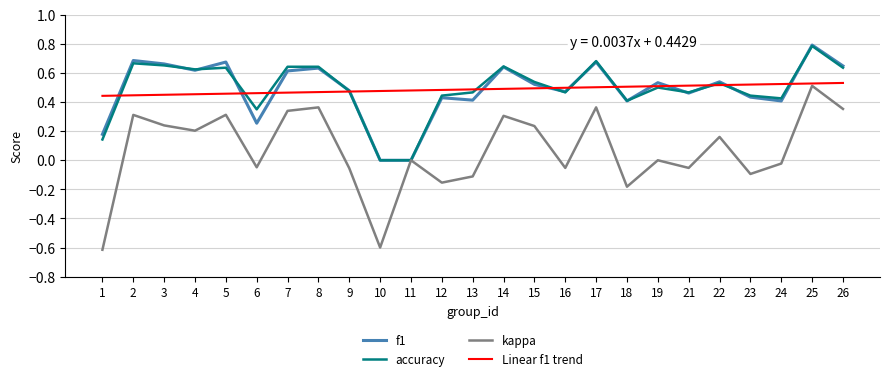

How many lines are shown in the chart?

4